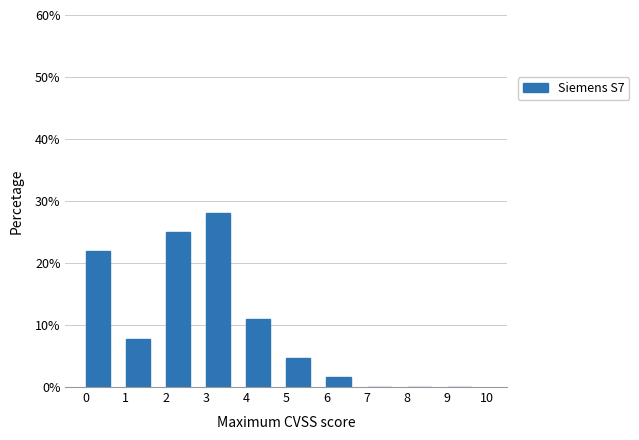

Reading left to right, transcribe this chart: for each bar, give the range it covers on the x-axis and its height. The values are not printed on the chart, so give them approximately, as read against the axis.

0 to 1: 22
1 to 2: 8
2 to 3: 25
3 to 4: 28
4 to 5: 11
5 to 6: 5
6 to 7: 2
7 to 8: 0
8 to 9: 0
9 to 10: 0